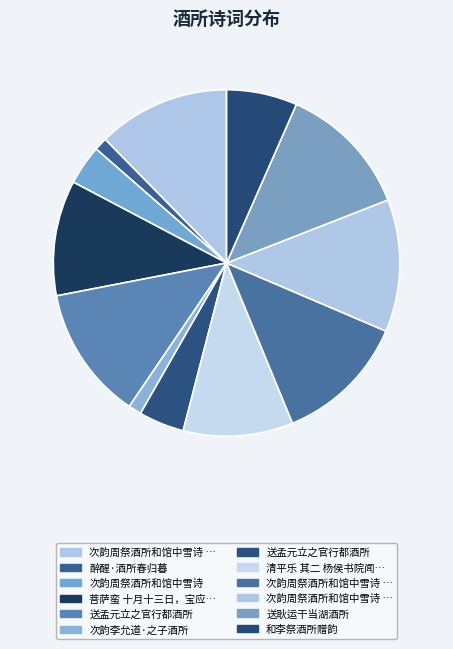

Count the number of slices in the pie.

12